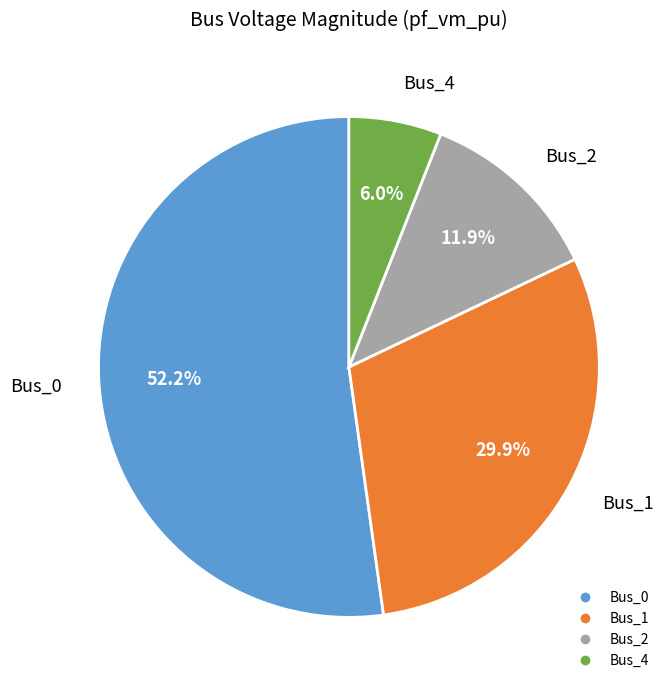

Is there any slice that represents more than half of the pie?

Yes